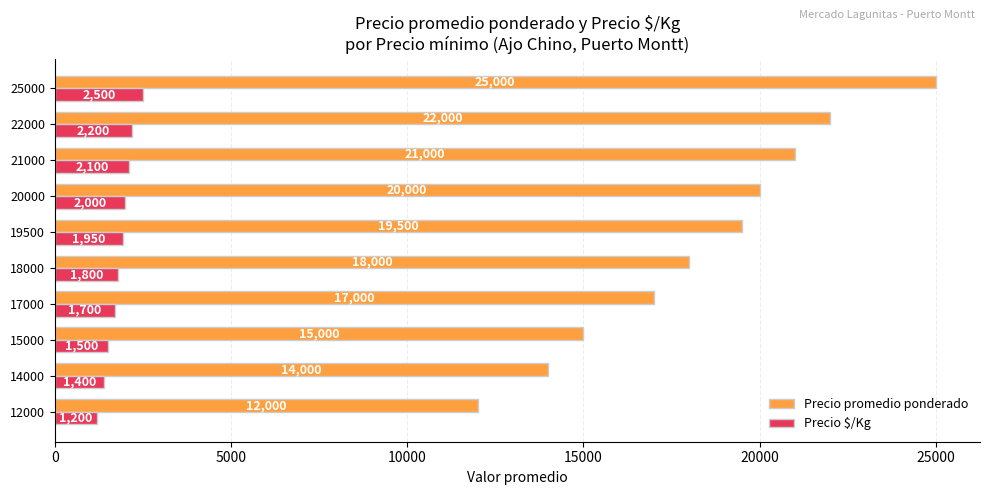

Rank the series by their maximum value, from lowest to highest.

Precio $/Kg, Precio promedio ponderado